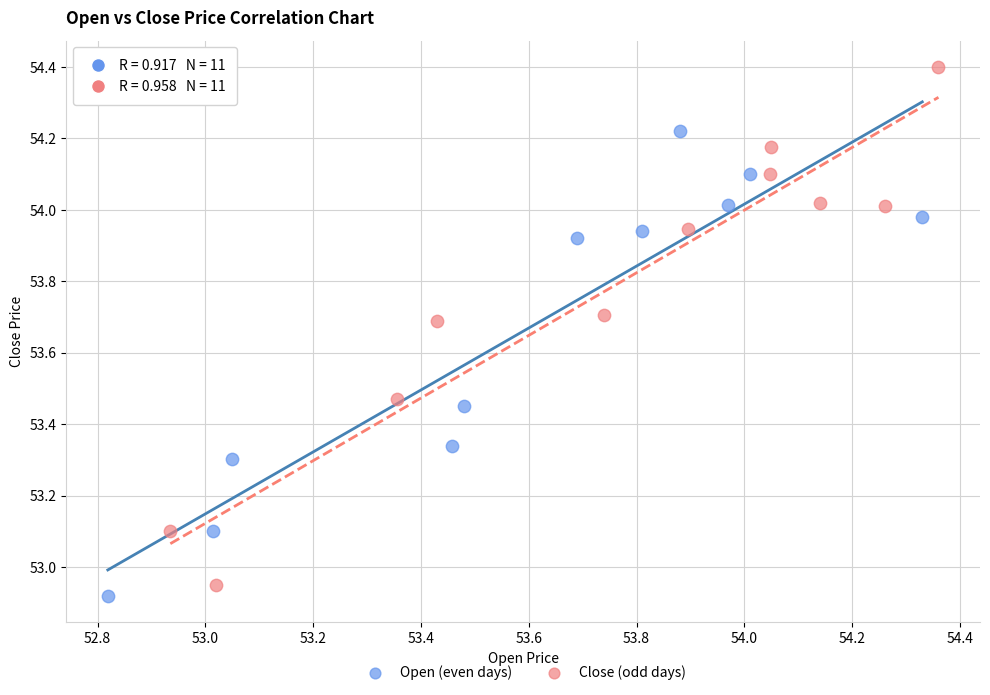

Which series reaches the maximum Y coordinate?

Close (odd days)